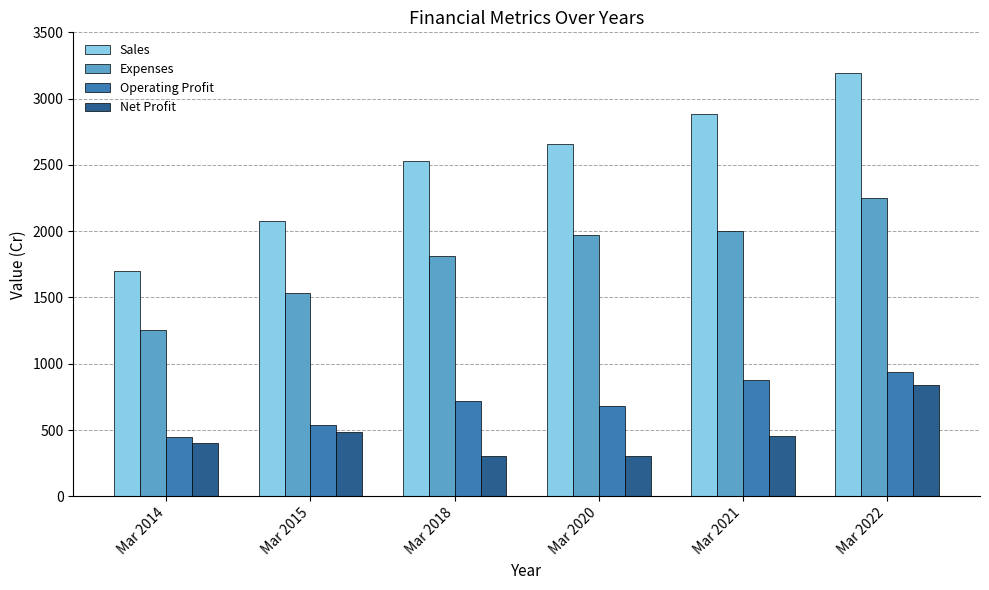

Which series has the widest spread of values?

Sales